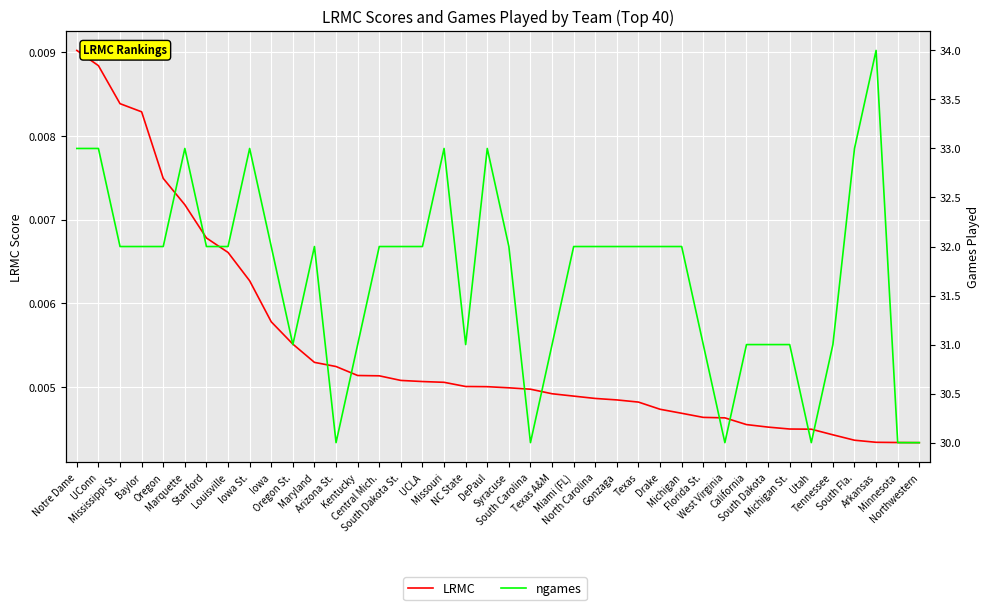

What is the sum of the ngames values at Michigan and Iowa St.?

65.0